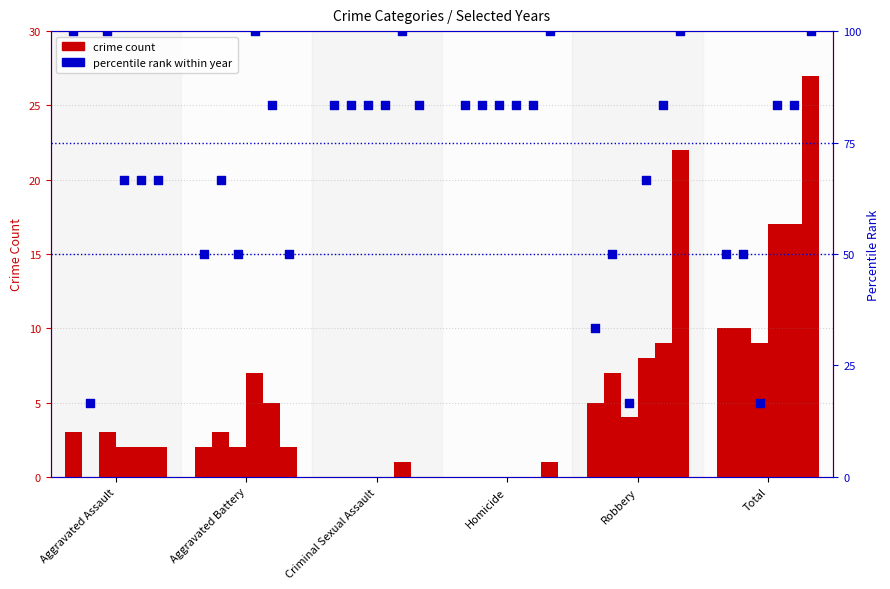

At how many categories does at least one series exceed 8?

2